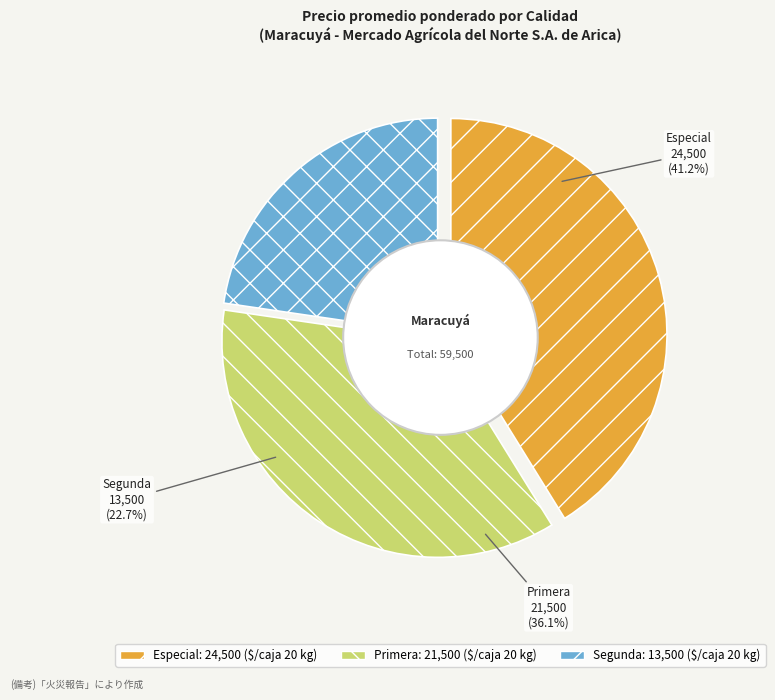

Is there a majority slice in this chart?

No